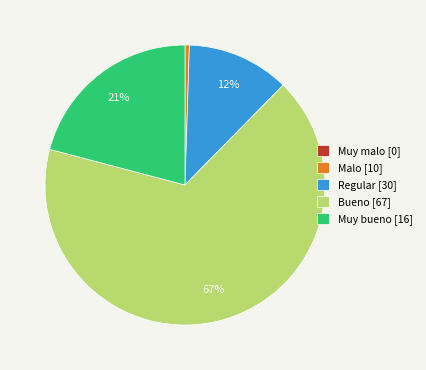

True or false: Regular [30] accounts for 7% of the total.

False